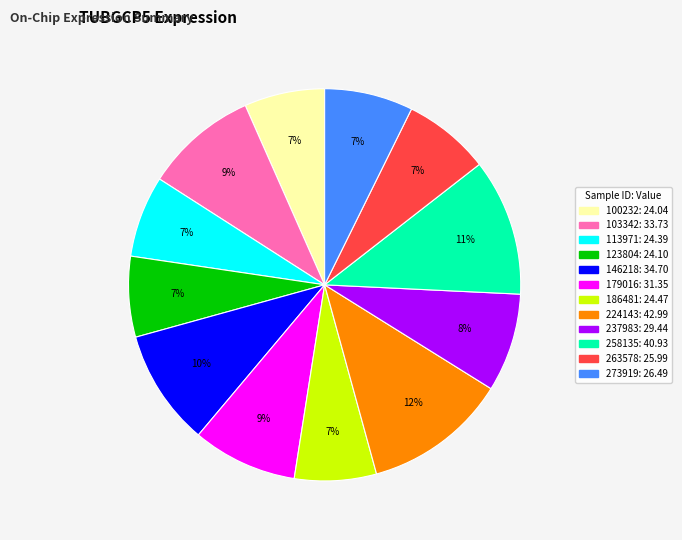

To the nearest percent, what is the difference between the largest and smallest slice percentages?

5%